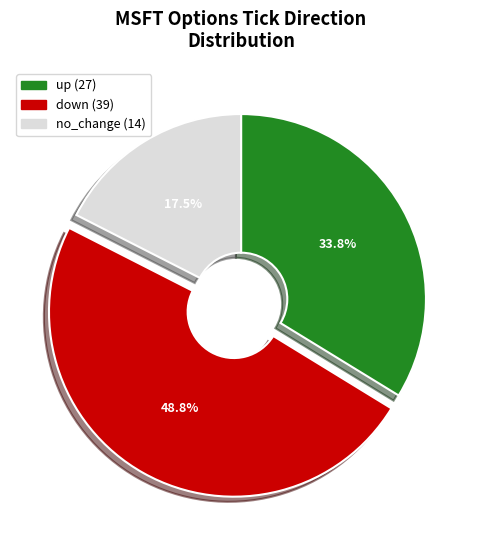

What percentage do down and up together represent?

82.5%